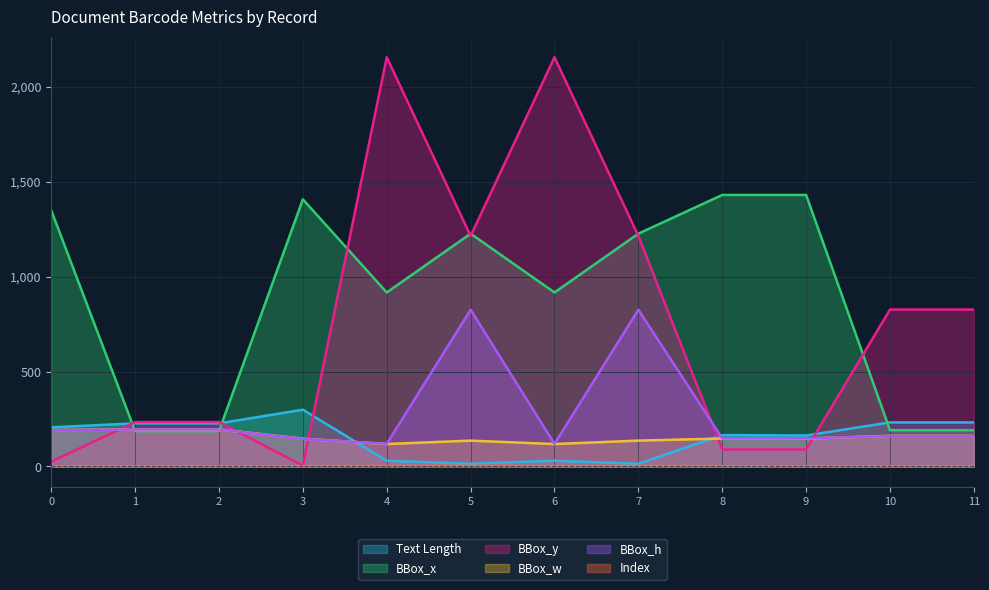

What is the sum of the BBox_x values at 5 and 1?

1413